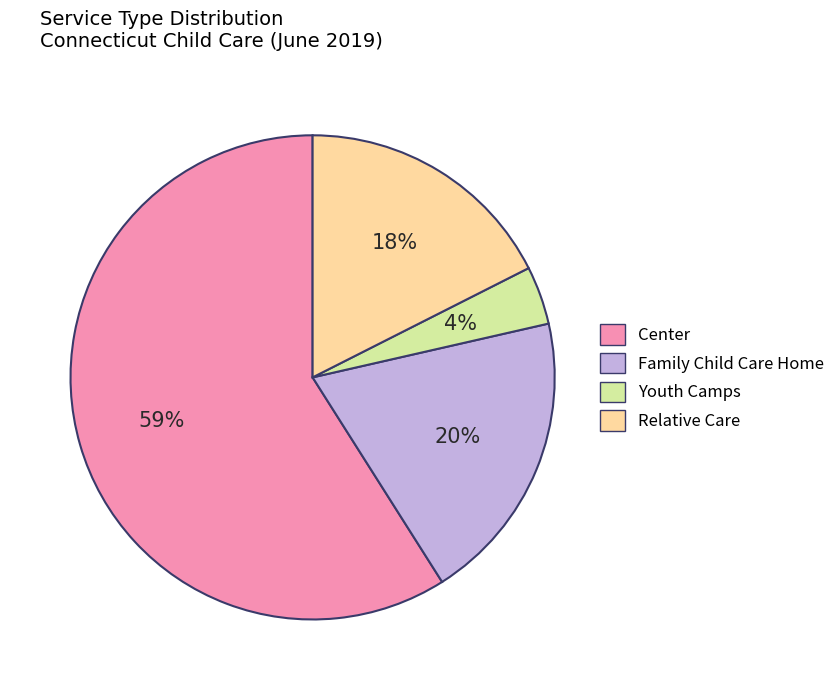

To the nearest percent, what is the average slice percentage?

25%